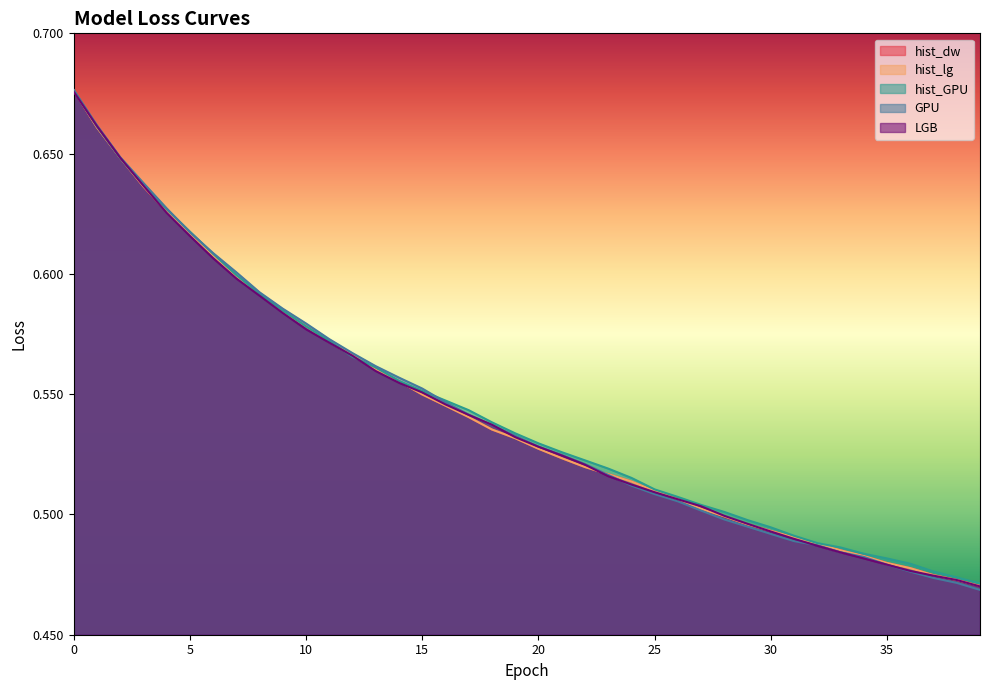

How many lines are shown in the chart?

5